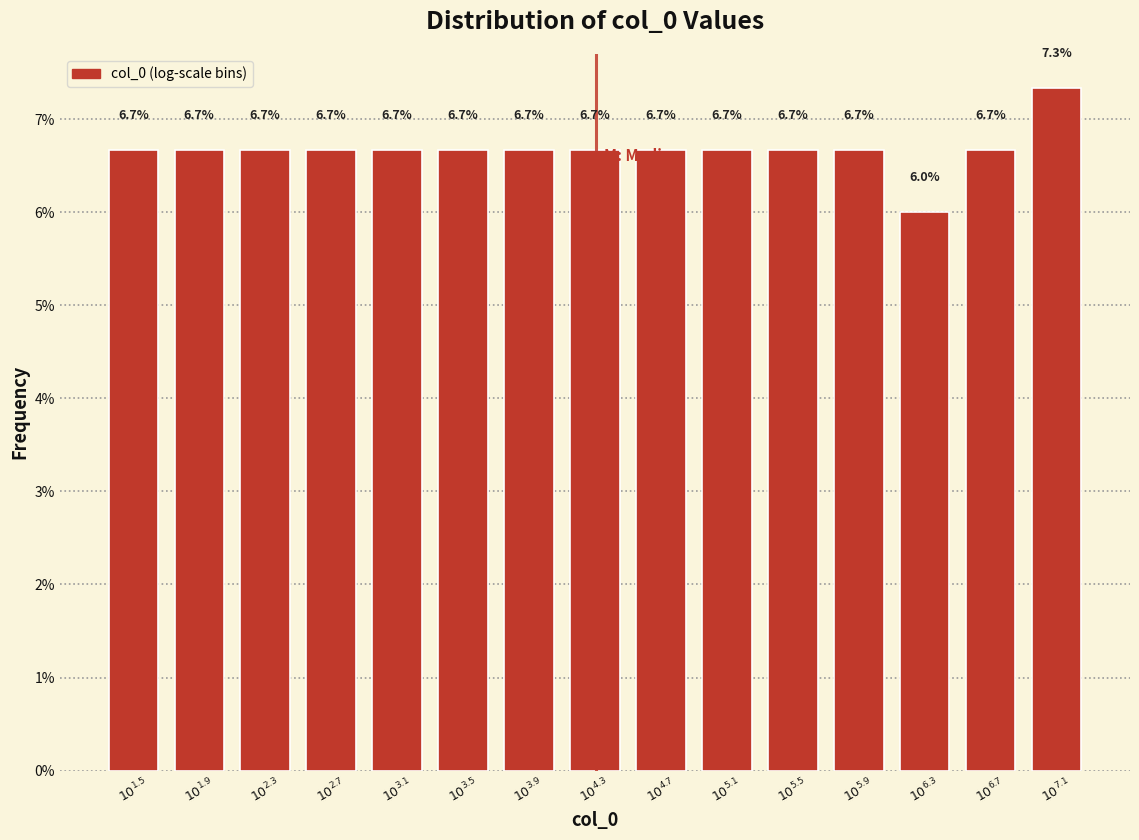

Reading right to left, what are all the values shown in this chart?

7.3	6.7	6.0	6.7	6.7	6.7	6.7	6.7	6.7	6.7	6.7	6.7	6.7	6.7	6.7